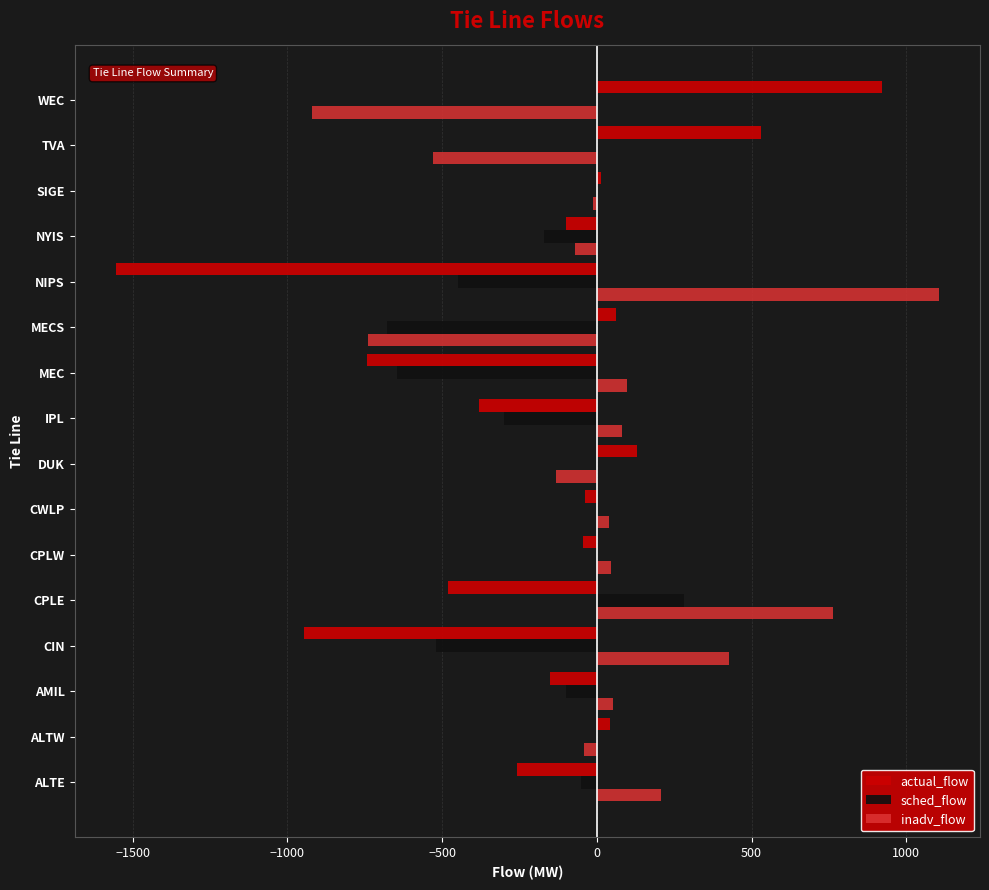

Which category has the highest value in the sched_flow series?

CPLE